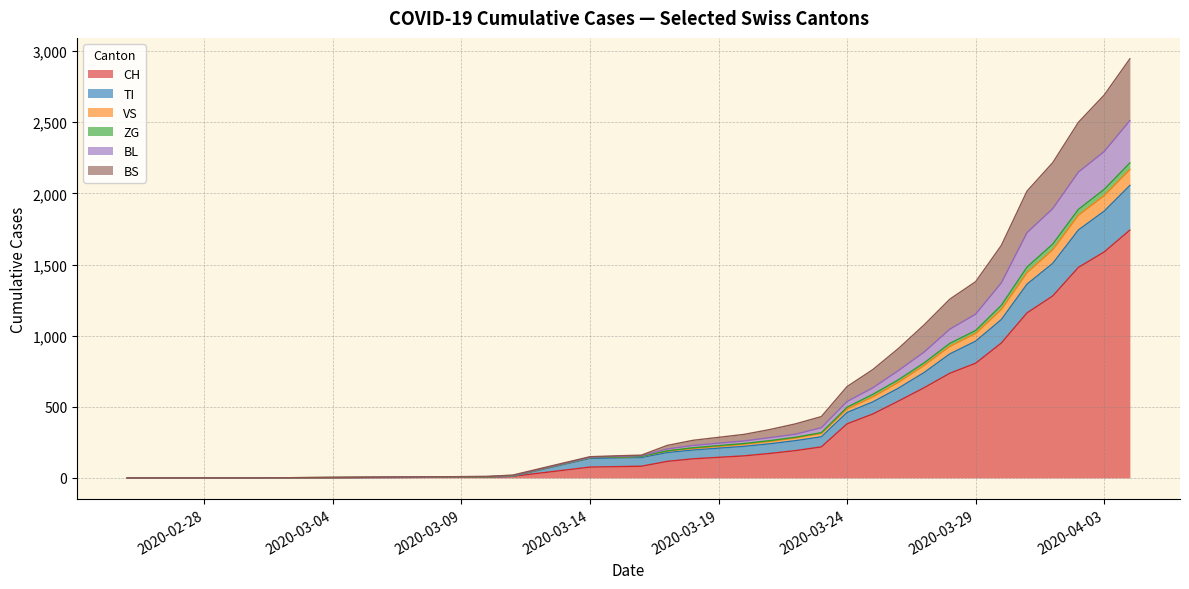

What is the maximum value for CH?

1742